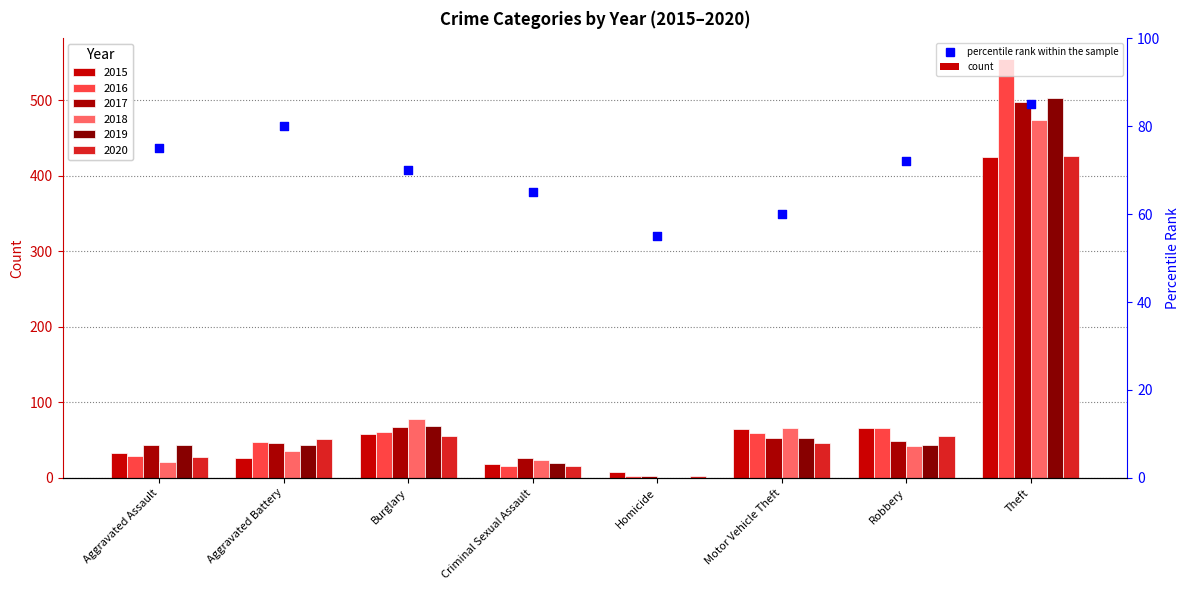

What is the change in value from Aggravated Assault to Aggravated Battery?

+5